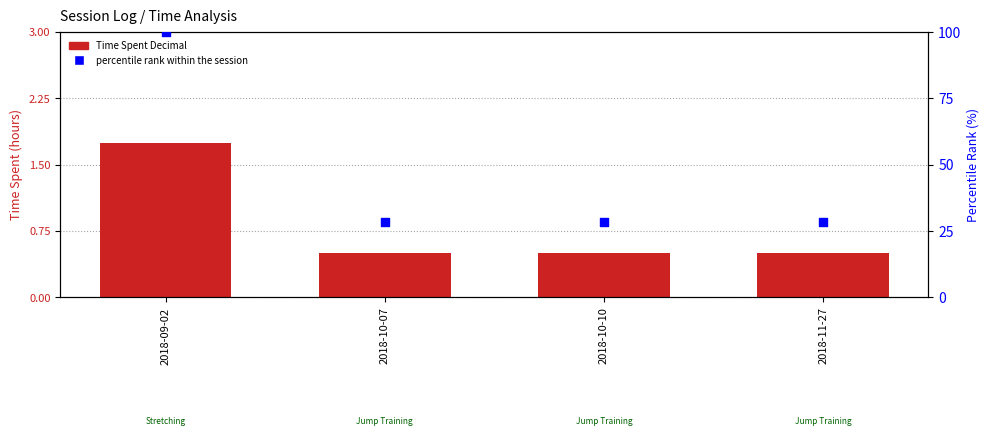

What are all the series names shown in the legend?

Time Spent Decimal, percentile rank within the session